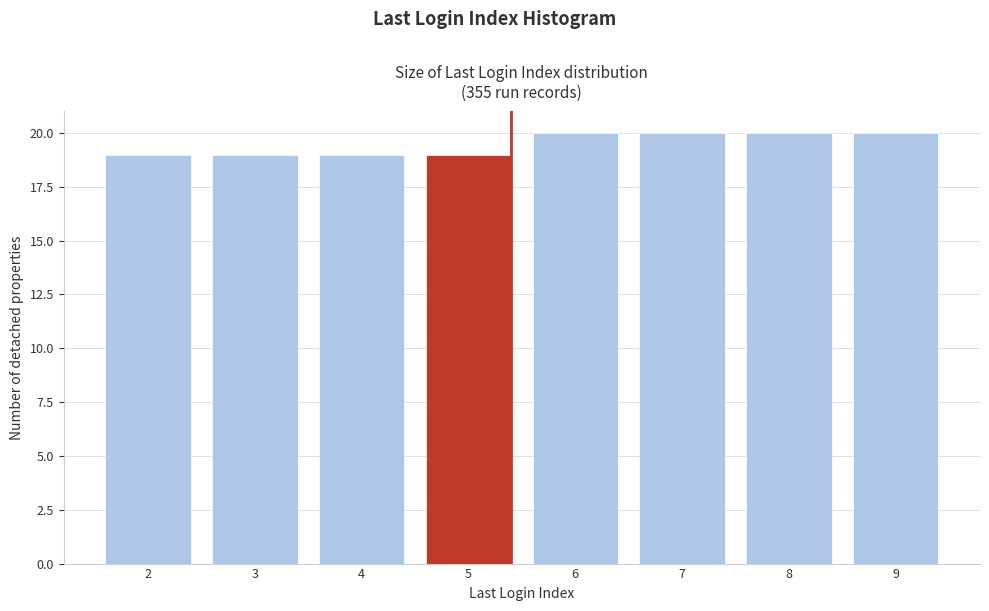

Reading right to left, transcribe all the data shown in this chart.

20	20	20	20	19	19	19	19